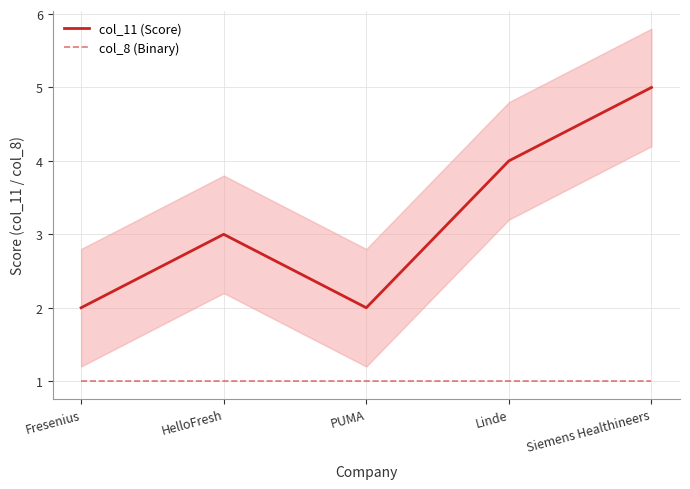

List the labels in order of col_11 (Score) value, smallest first.

Fresenius, PUMA, HelloFresh, Linde, Siemens Healthineers